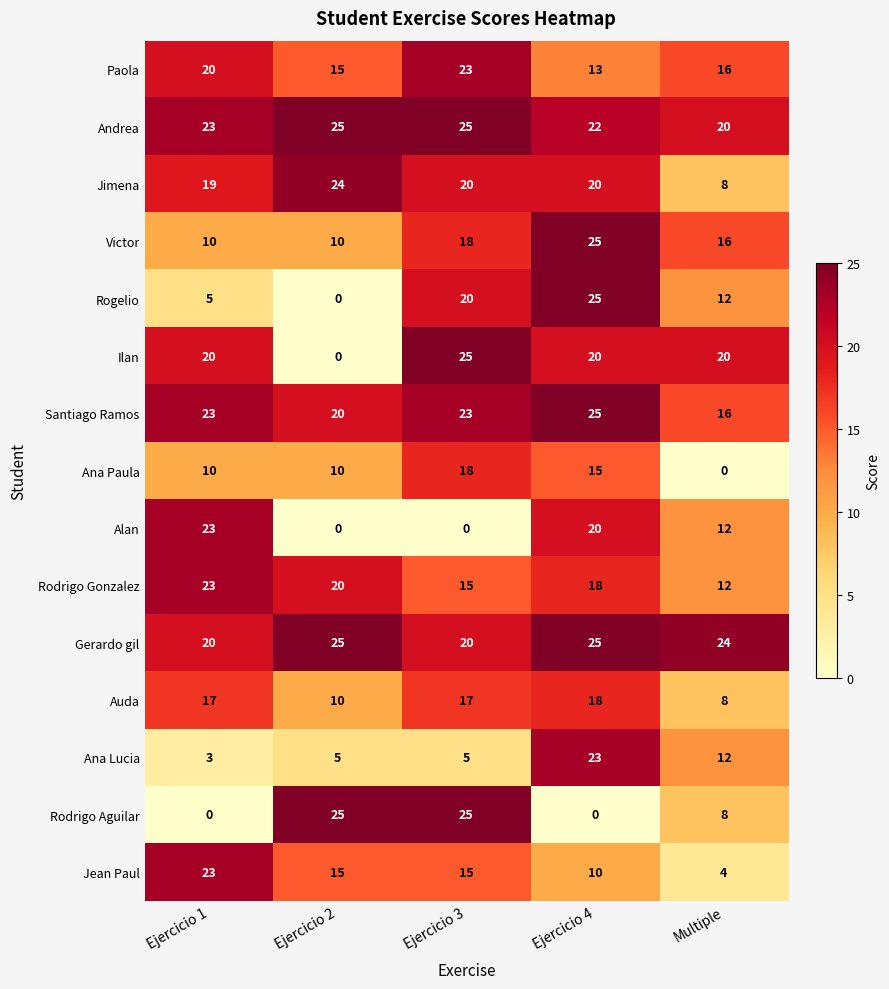

True or false: Rodrigo Aguilar has a value of 0 at Ejercicio 1.

True